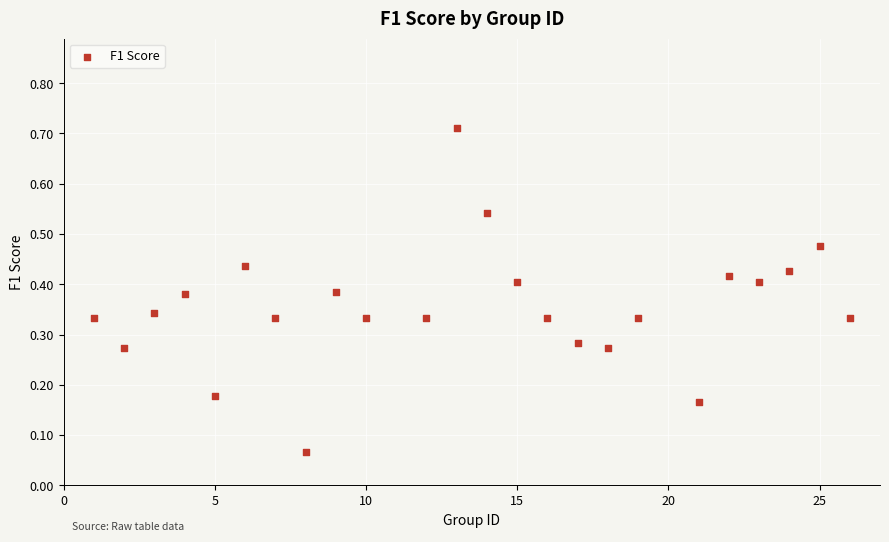

What is the range of X values (max minus min)?

25.0